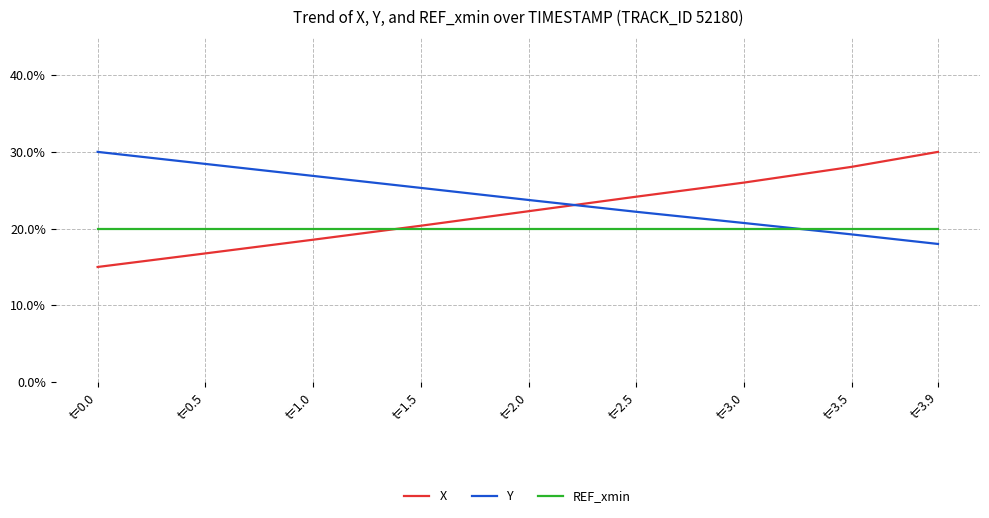

What is the average value of the X series?

22.4